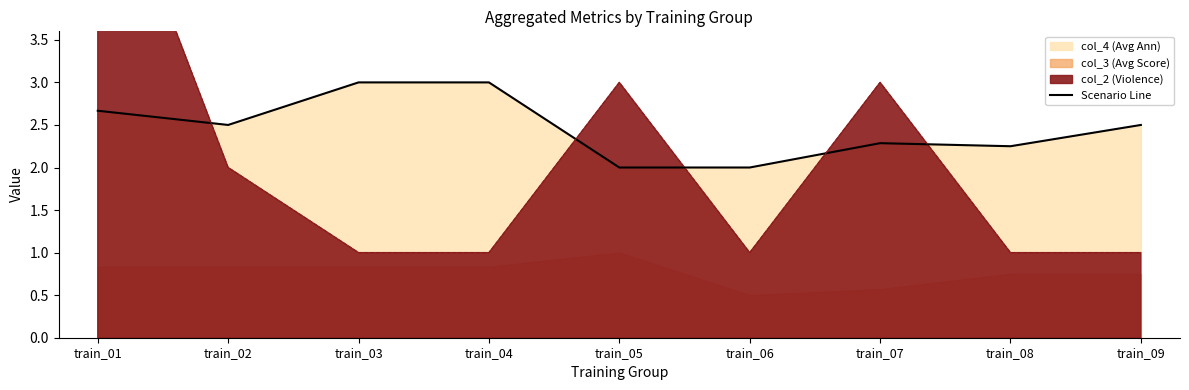

Rank the categories by value from lowest to highest.

train_05, train_06, train_08, train_07, train_02, train_09, train_01, train_03, train_04